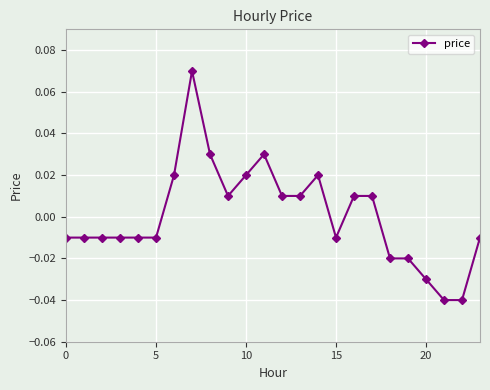

True or false: the data has more than 1 interior local peaks.

True